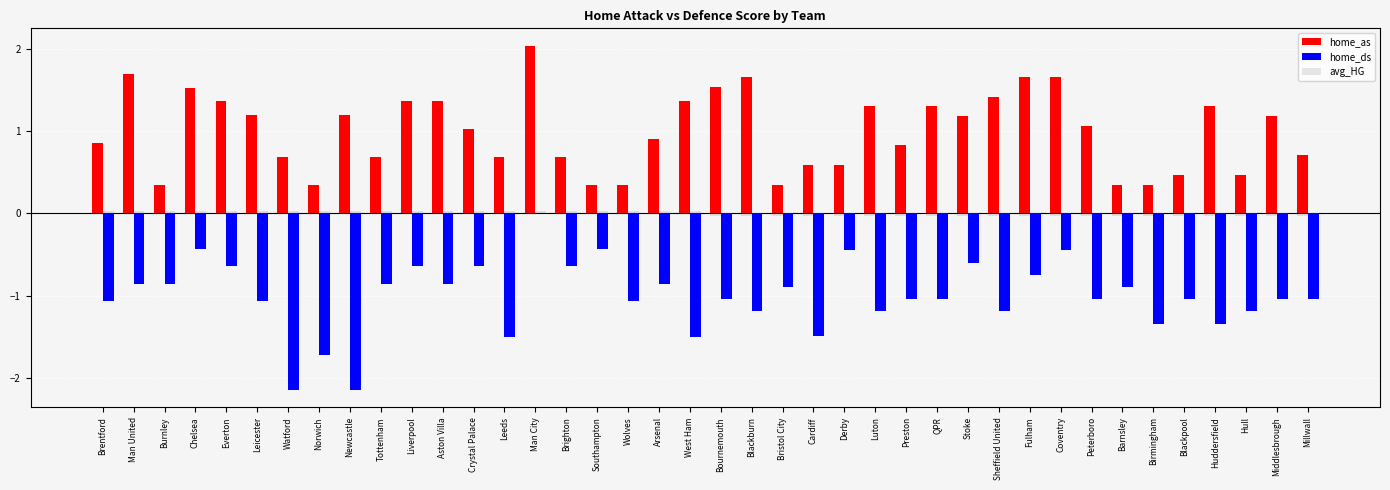

What is the average value of the home_as series?

1.0